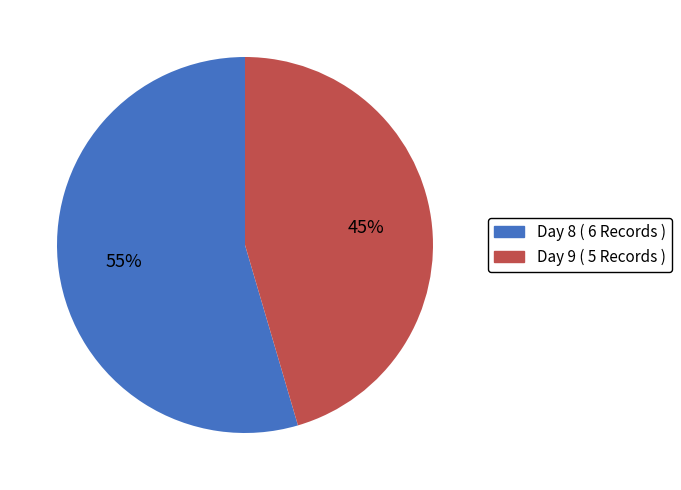

How many slices are in this pie chart?

2